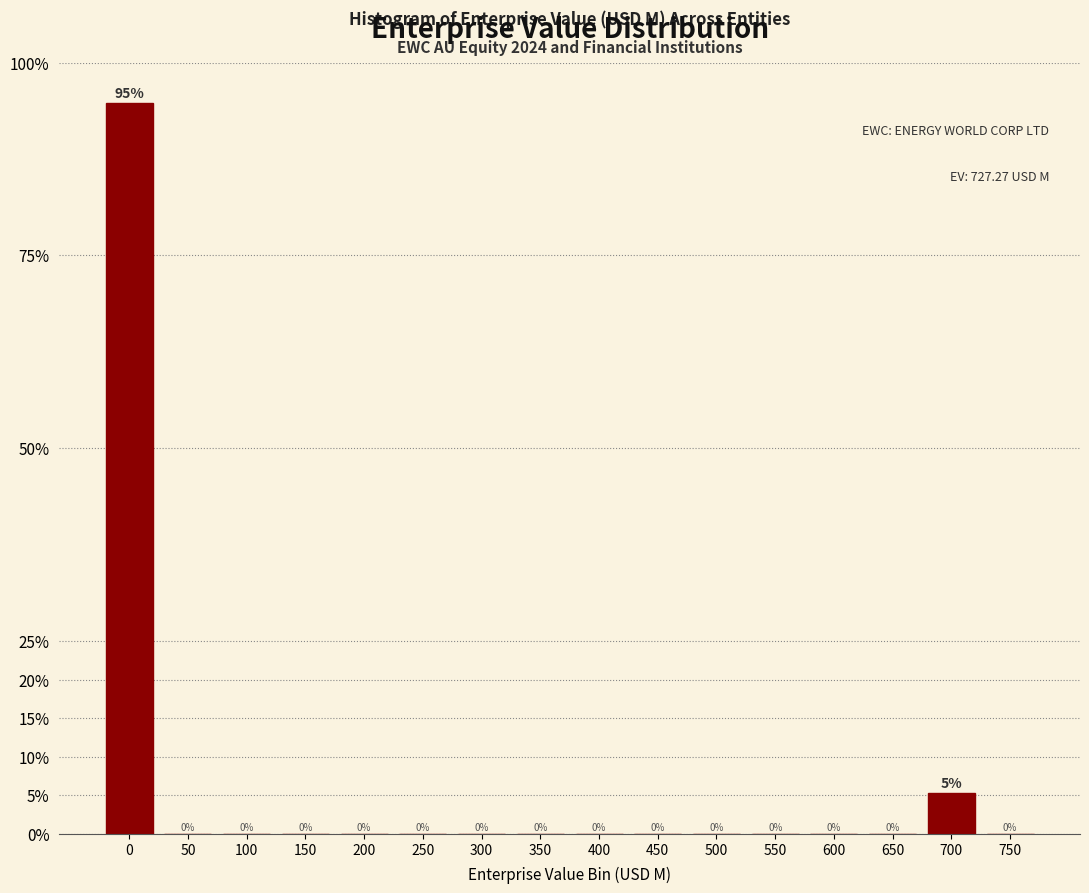

What is the maximum value shown in the chart?

94.7